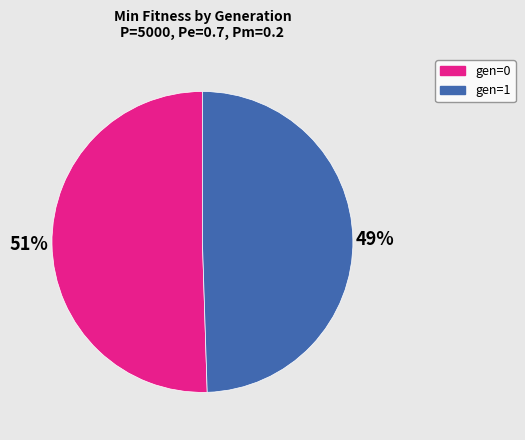

To the nearest percent, what portion does gen=0 represent?

51%